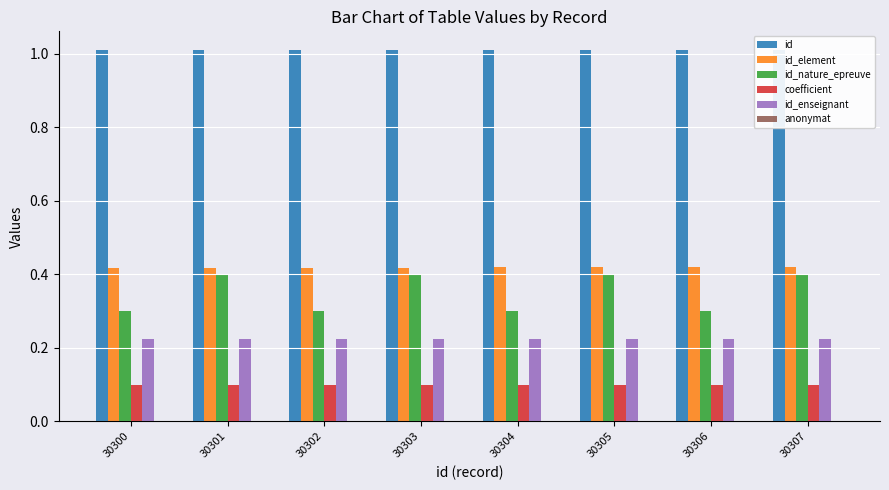

The value of id at 30306 is 1.0. True or false?

True